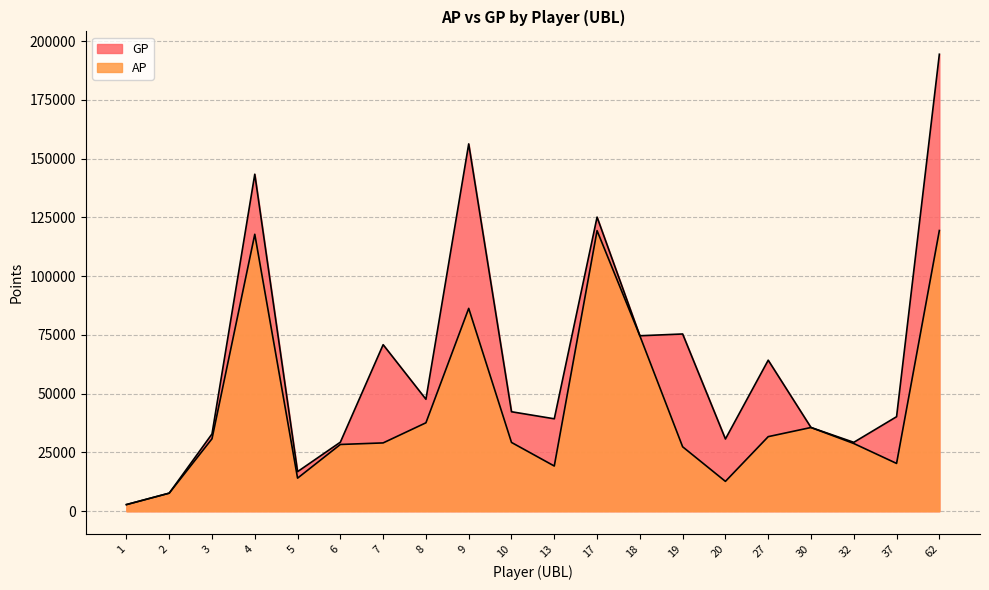

True or false: GP and AP cross at least once.

False